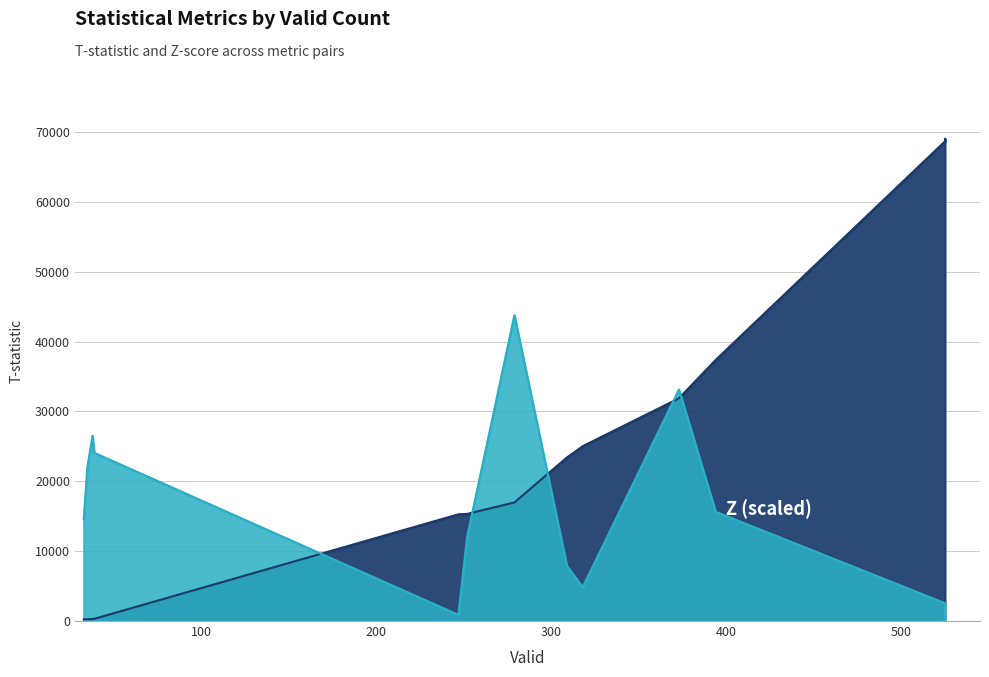

What is the sum of the Z values at 38 and 373?

59659.0